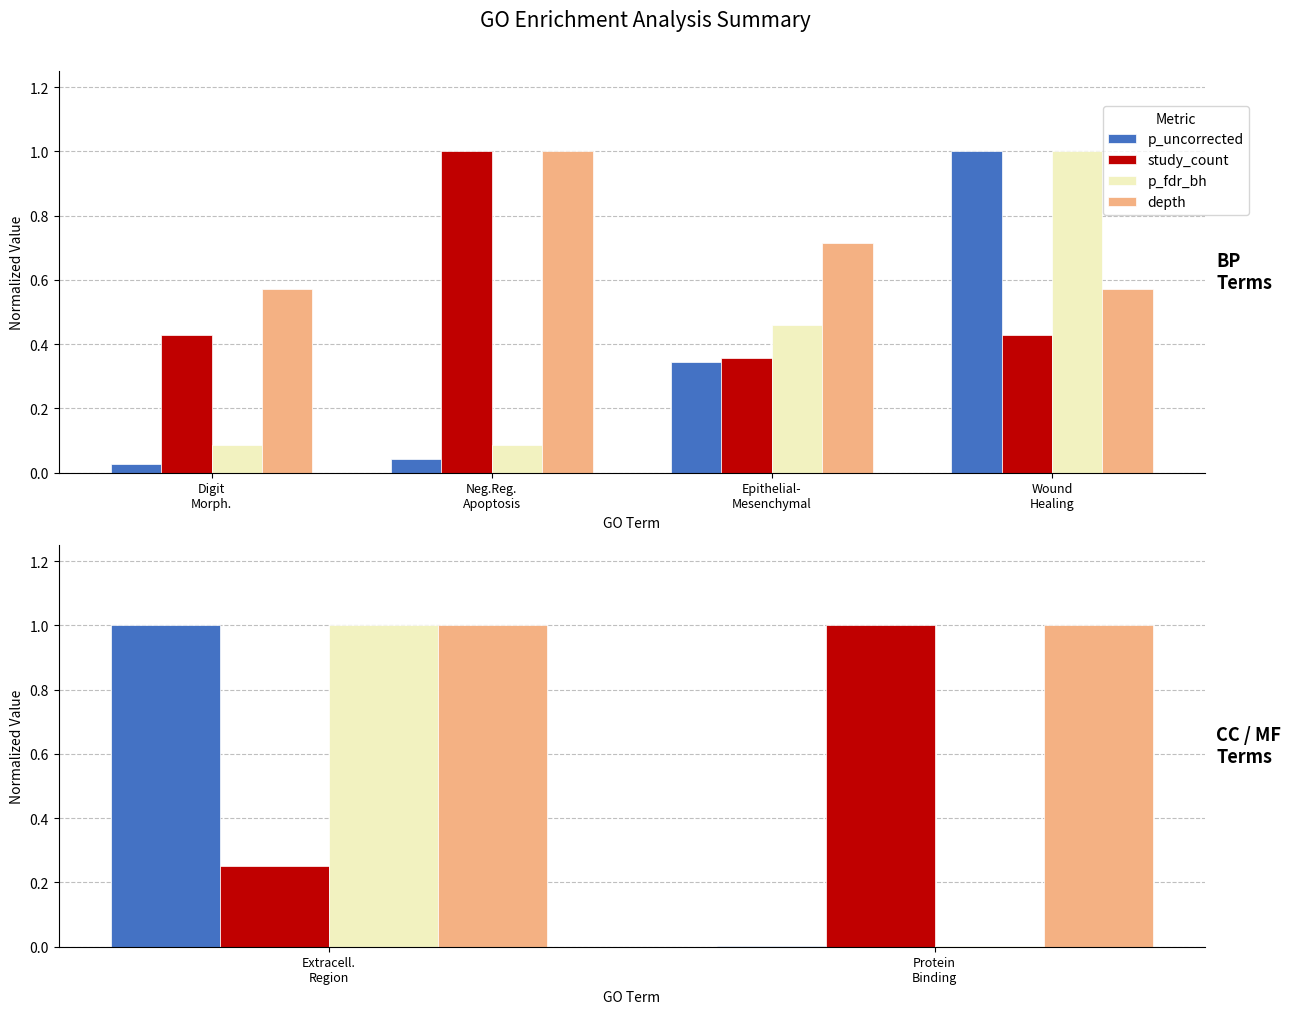

What position from the left is Extracell. Region?

1